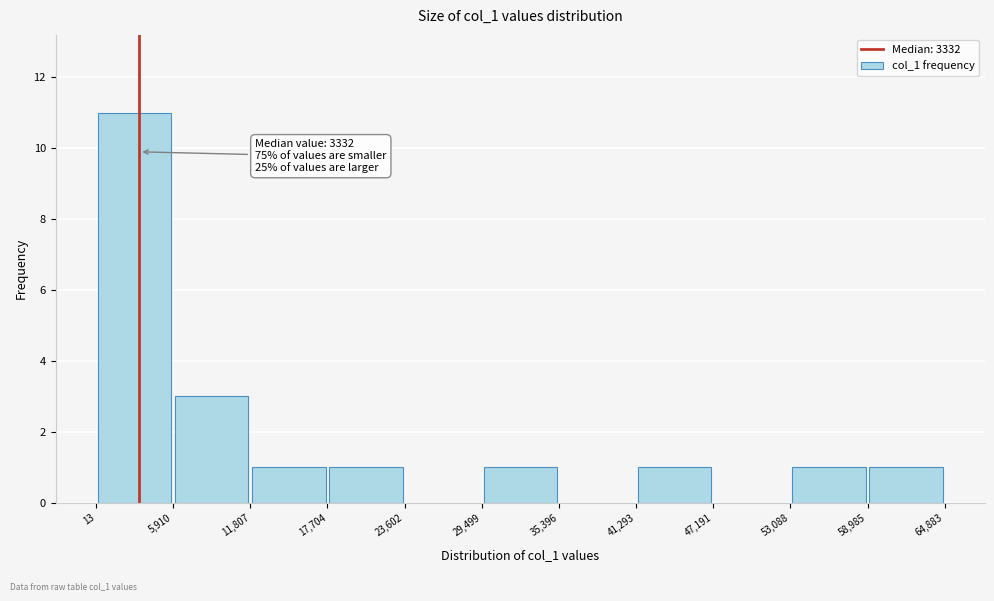

Over which range of the x-axis is the bar tallest?

13 to 5,910